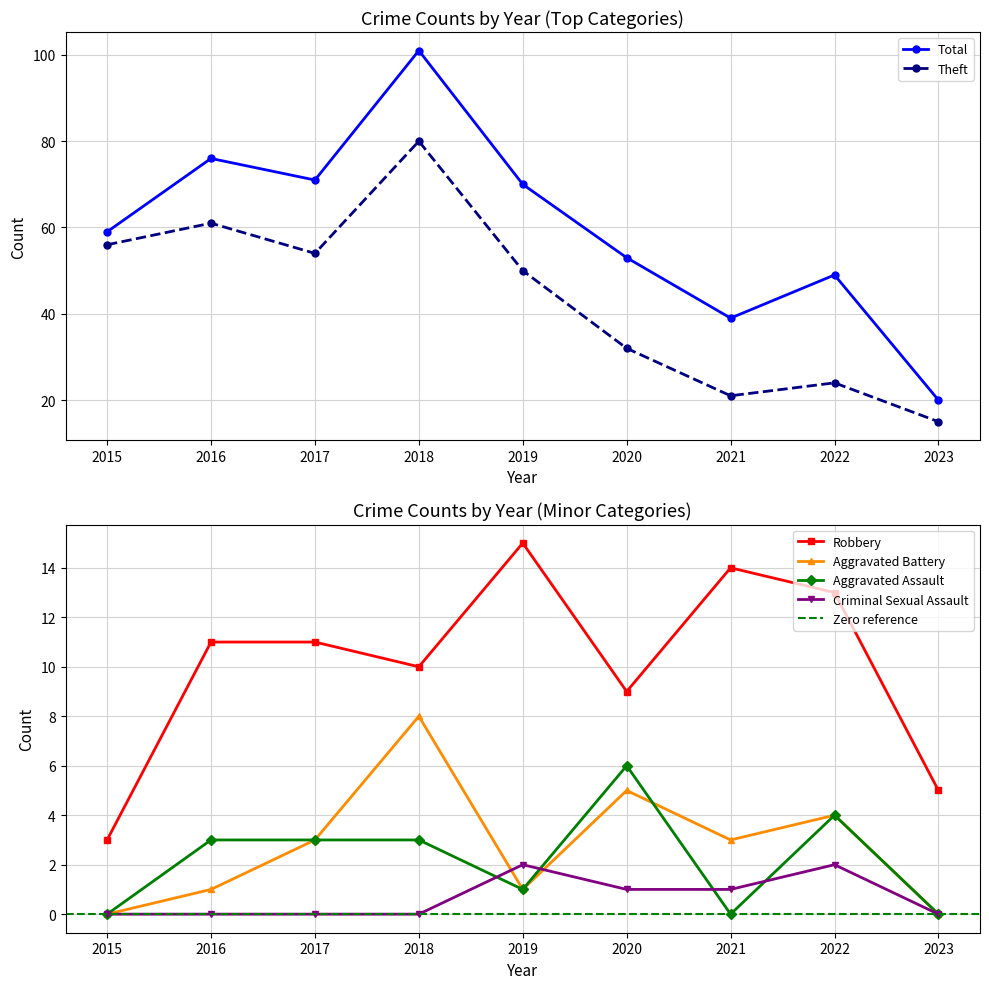

True or false: Theft and Aggravated Battery cross at least once.

False